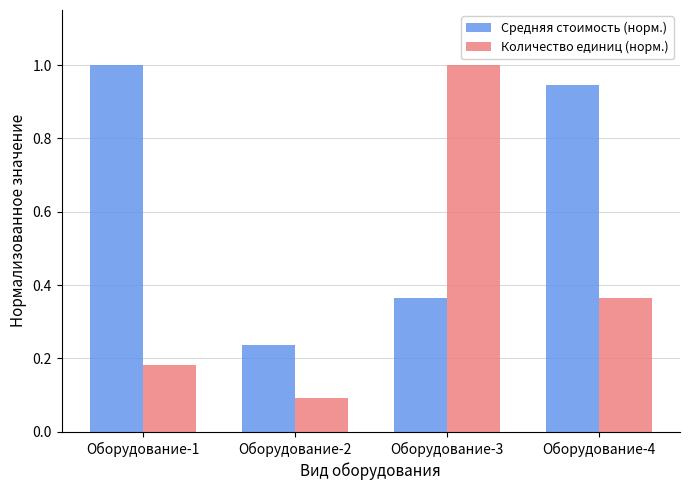

At which label is Количество единиц (норм.) closest to 0?

Оборудование-2